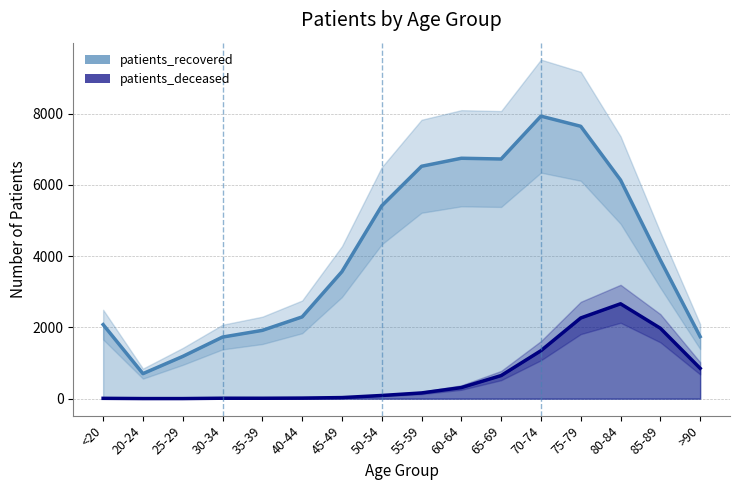

True or false: patients_recovered and patients_deceased cross at least once.

False